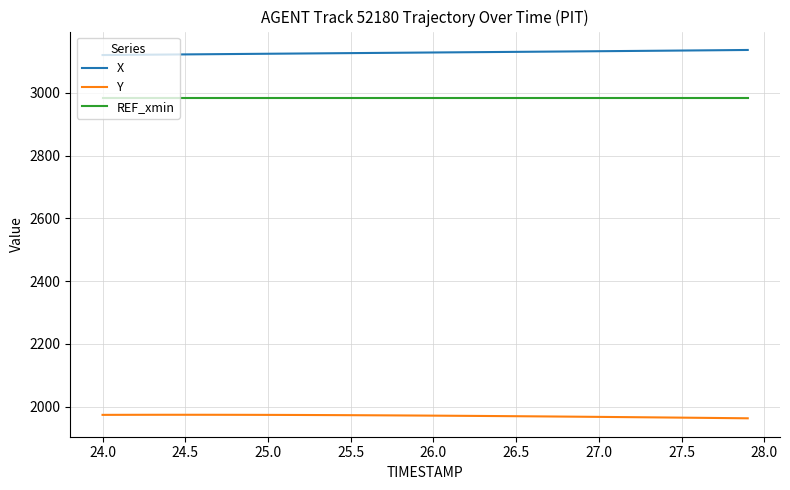

What is the smallest value displayed?

1962.5